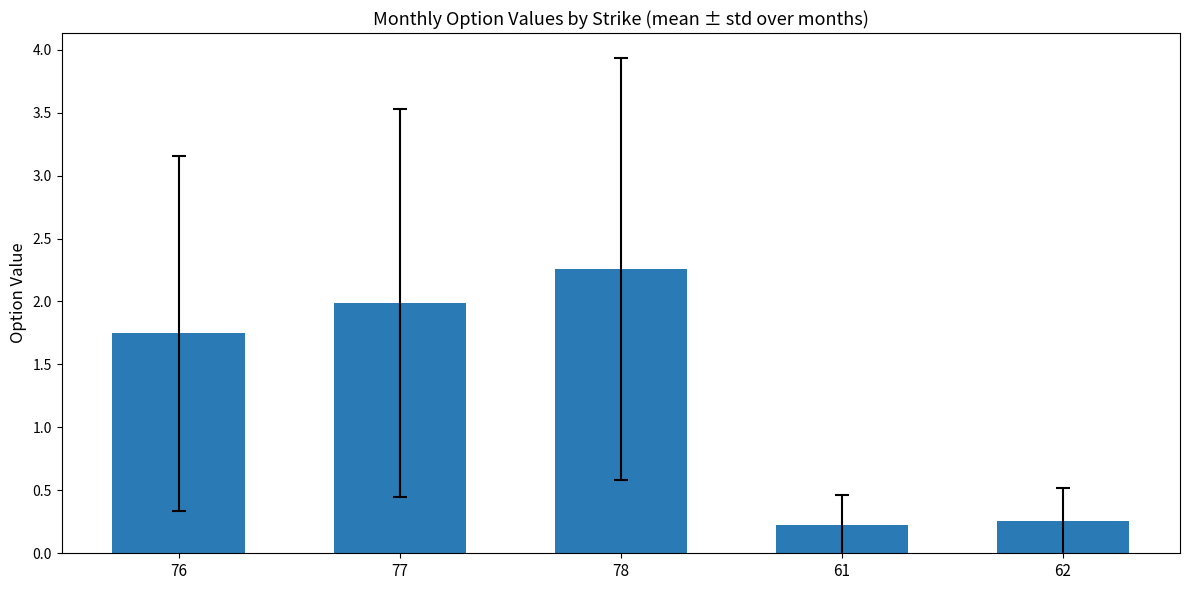

Which label corresponds to the largest value in the chart?

78